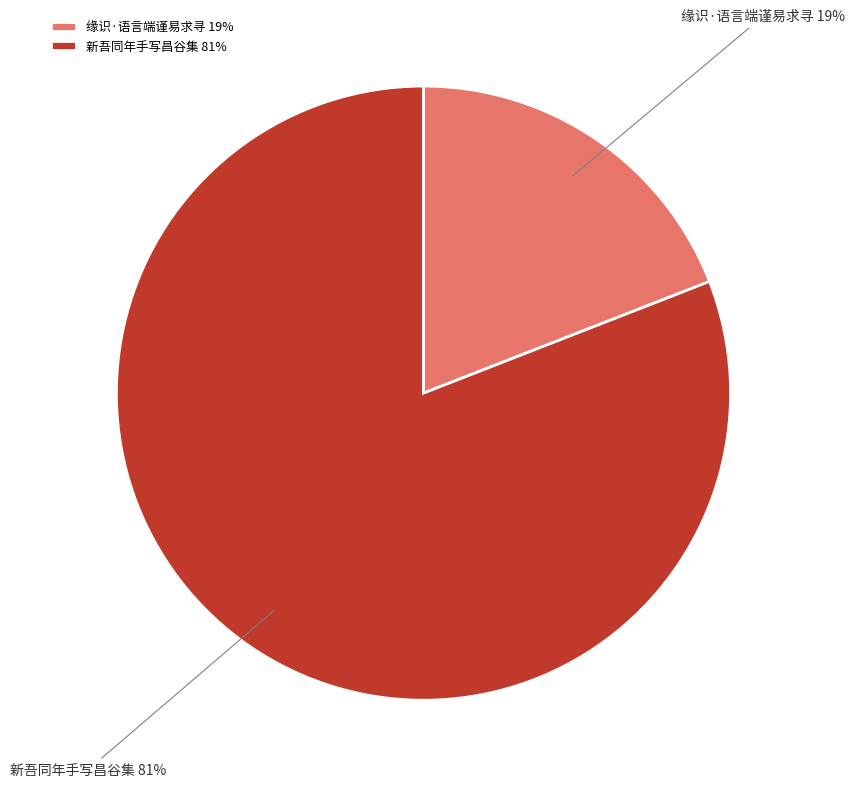

Is there any slice that represents more than half of the pie?

Yes